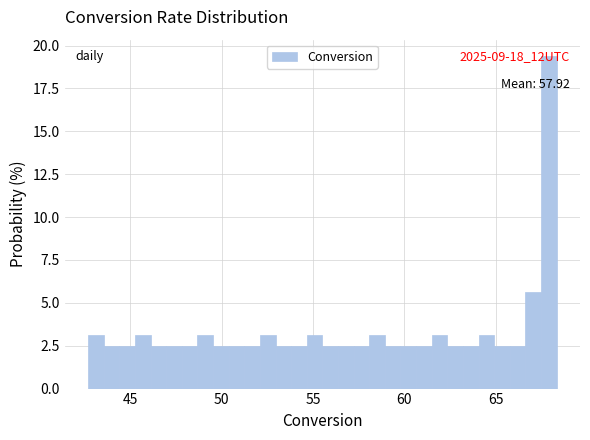

Read against the x-axis, roughly where is the centre of the tallest bar?

68.0